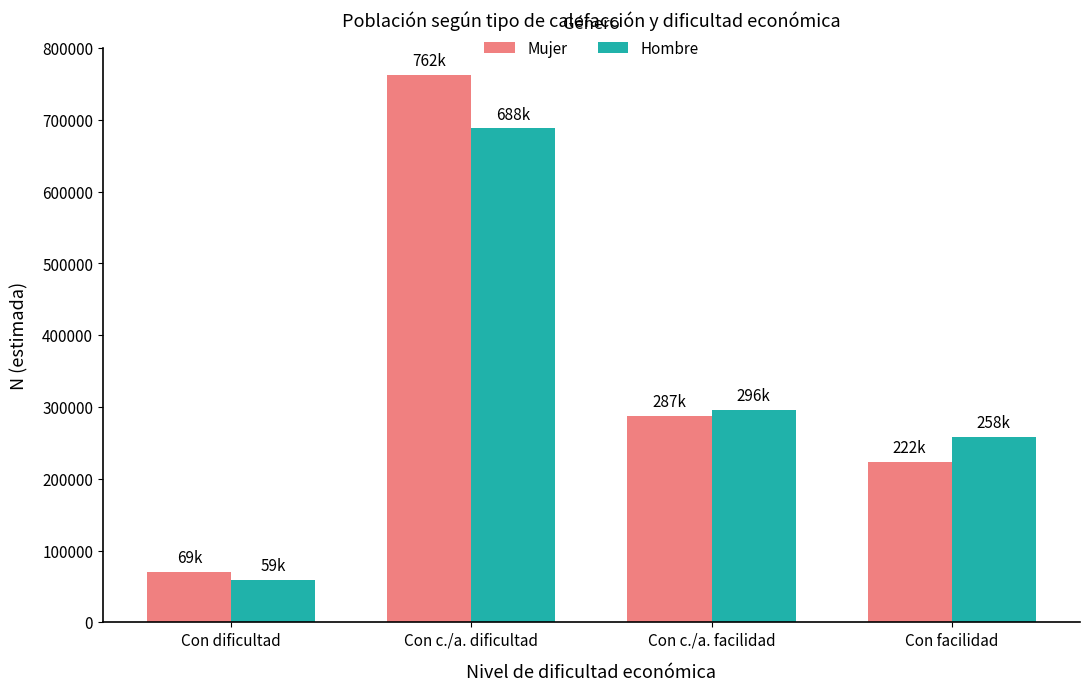

At Con dificultad, list the series in order from largest to smallest.

Mujer, Hombre